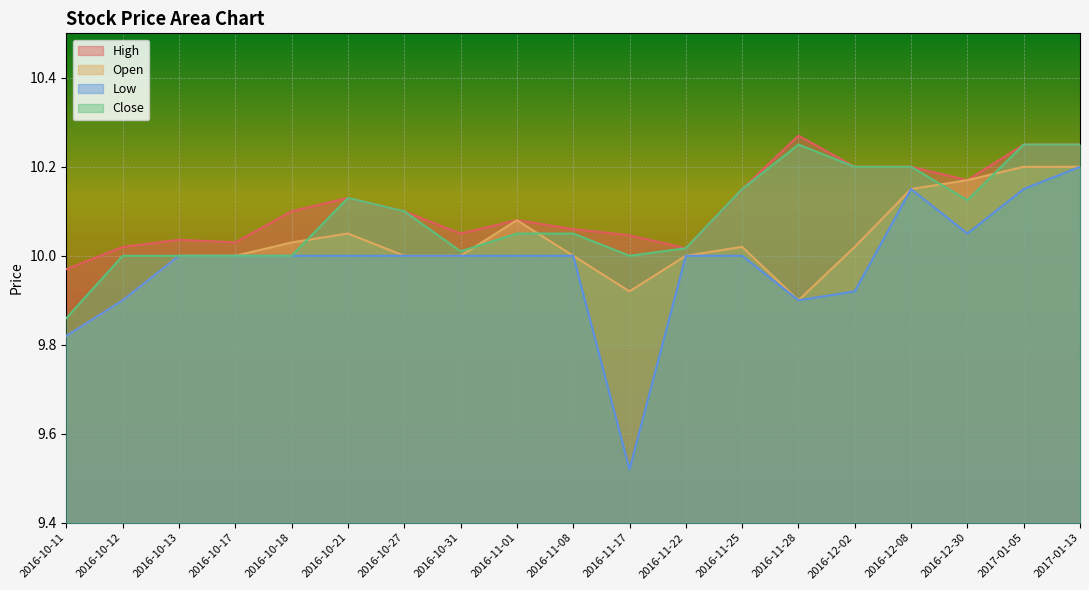

What is the highest value of the High series?

10.3